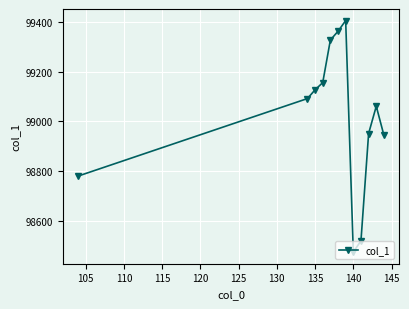

True or false: there are more than 2 points higher than both neighbors.

False